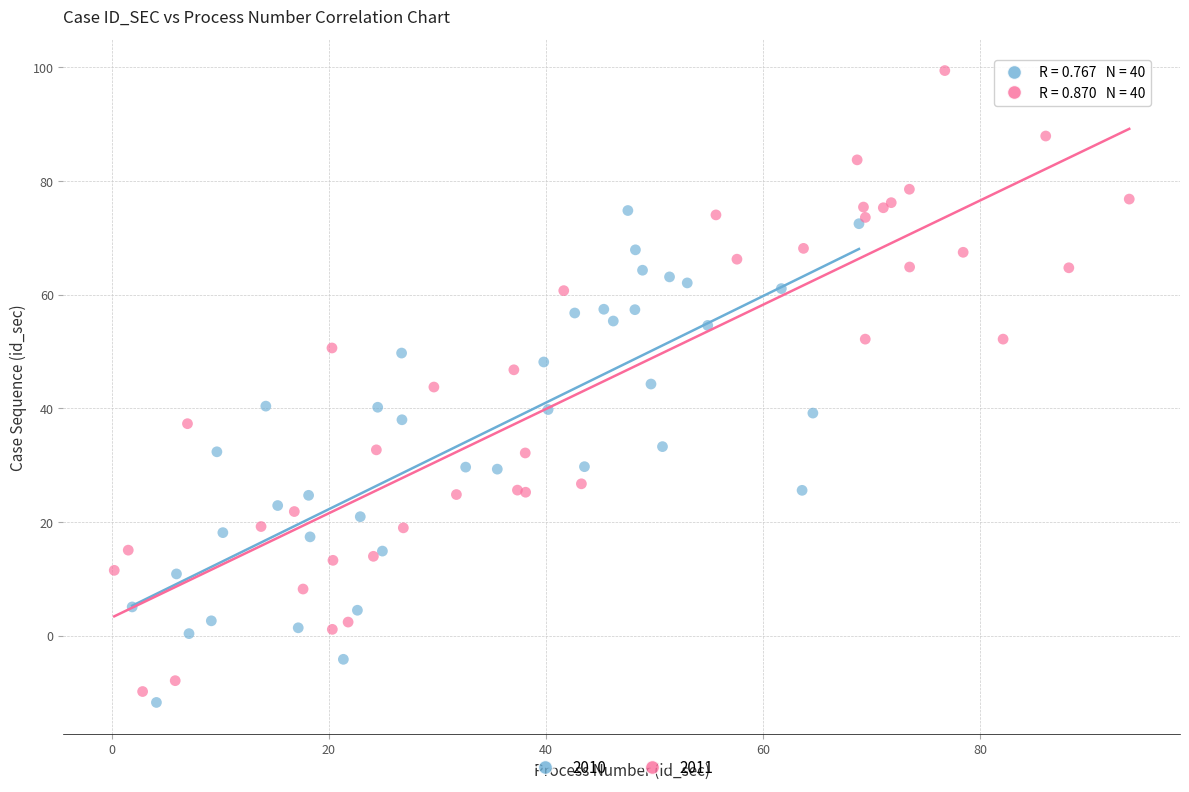

Which series contains the lowest Y value?

2010